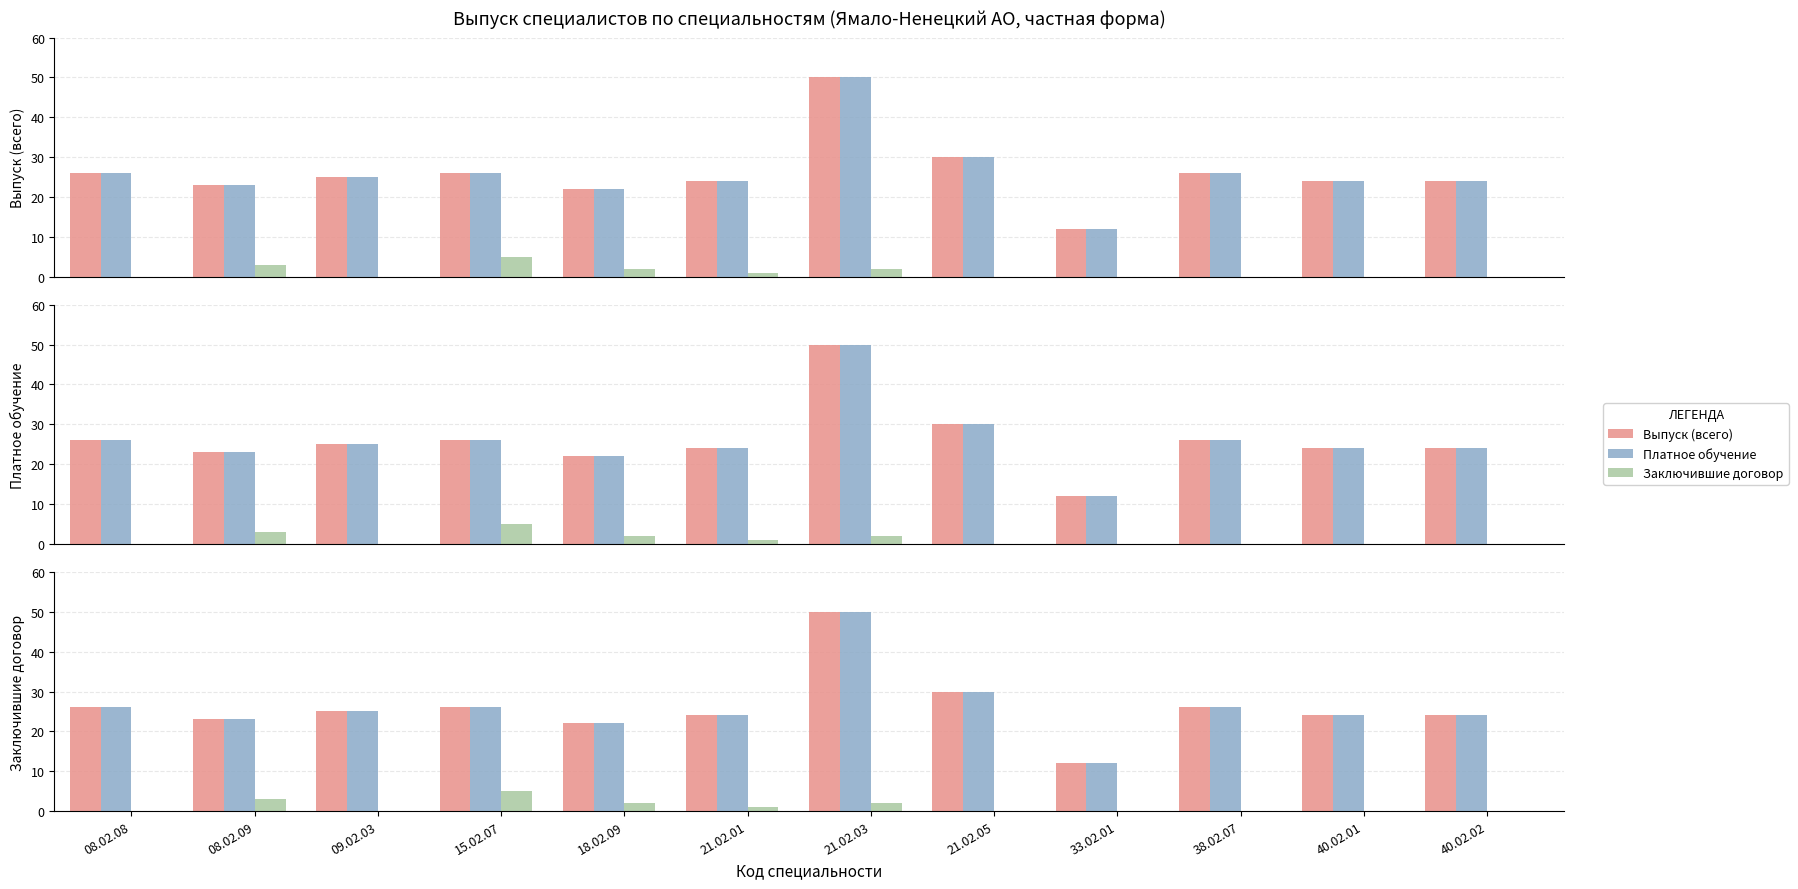

Count the number of categories in the chart.

12